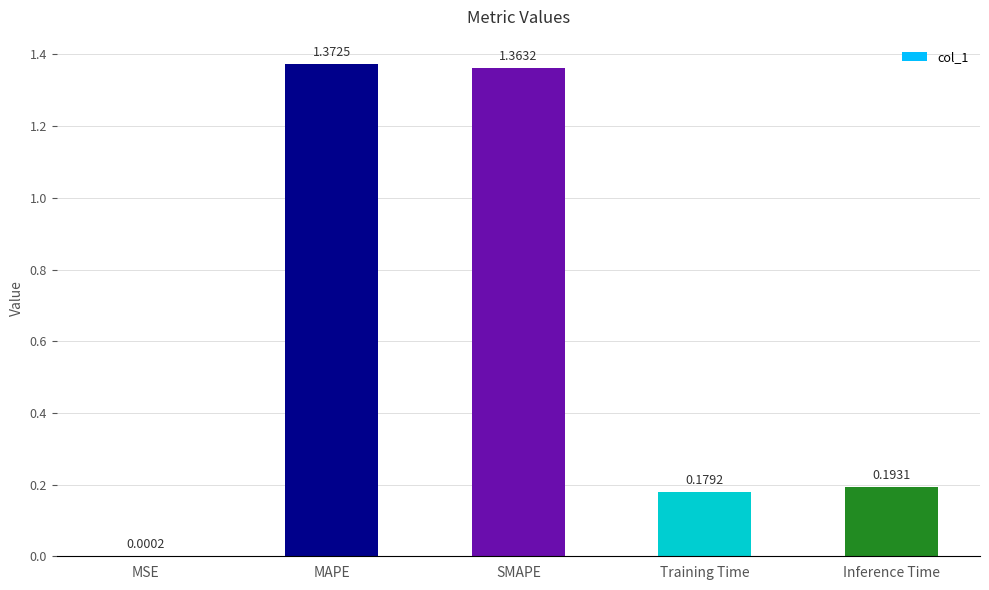

Are the bars horizontal?

No